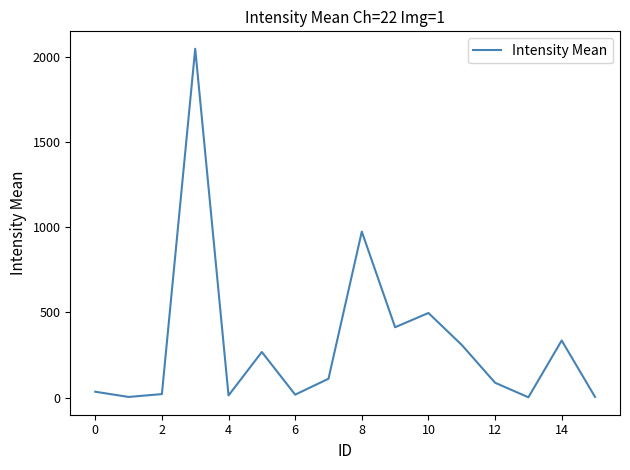

What is the greatest value displayed?

2047.2